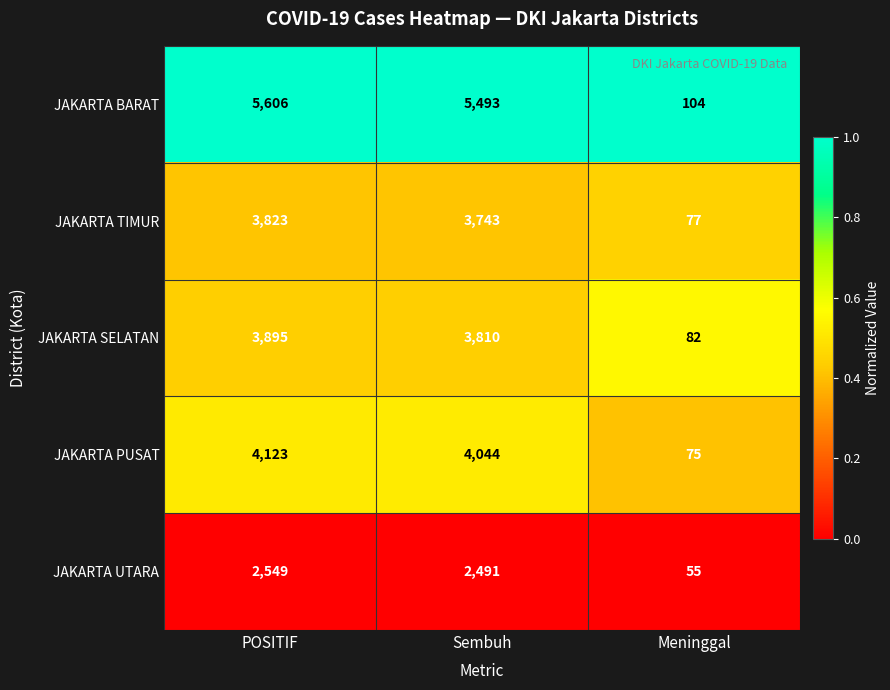

Reading left to right, extract all data points from this chart.

JAKARTA BARAT: 5606	5493	104
JAKARTA TIMUR: 3823	3743	77
JAKARTA SELATAN: 3895	3810	82
JAKARTA PUSAT: 4123	4044	75
JAKARTA UTARA: 2549	2491	55